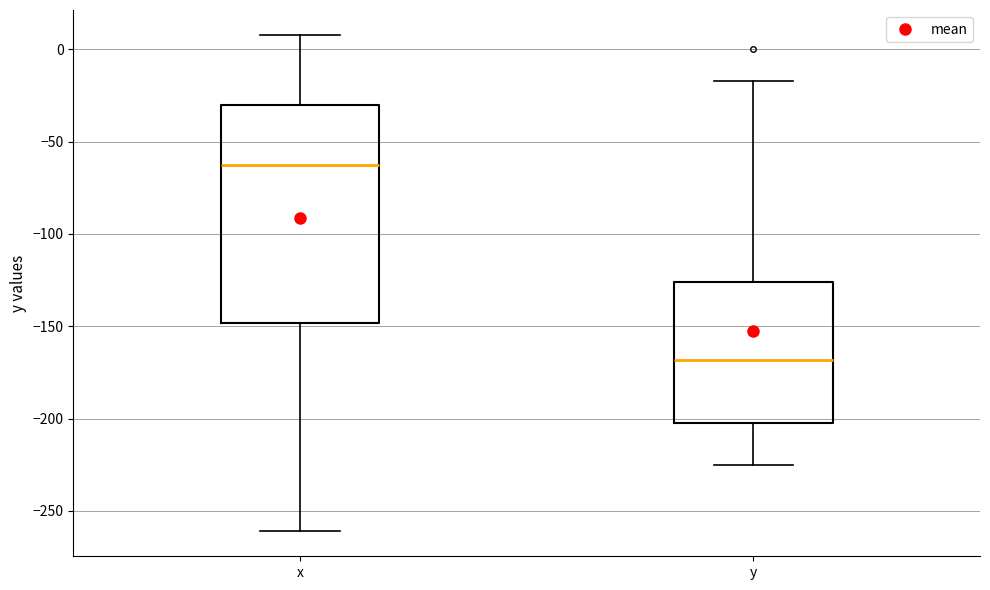

Which box's median line is the highest?

x